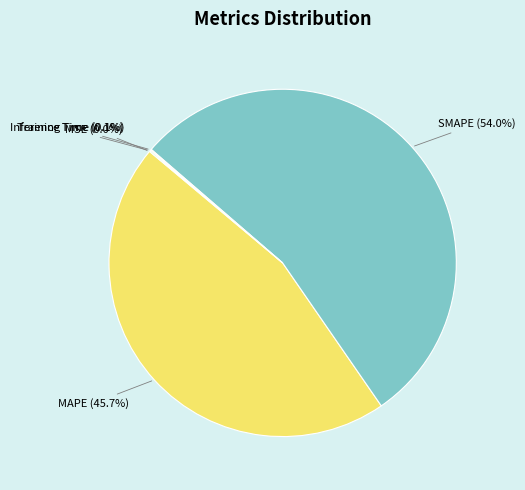

What is the ratio of the value at MAPE to the value at SMAPE?

0.8